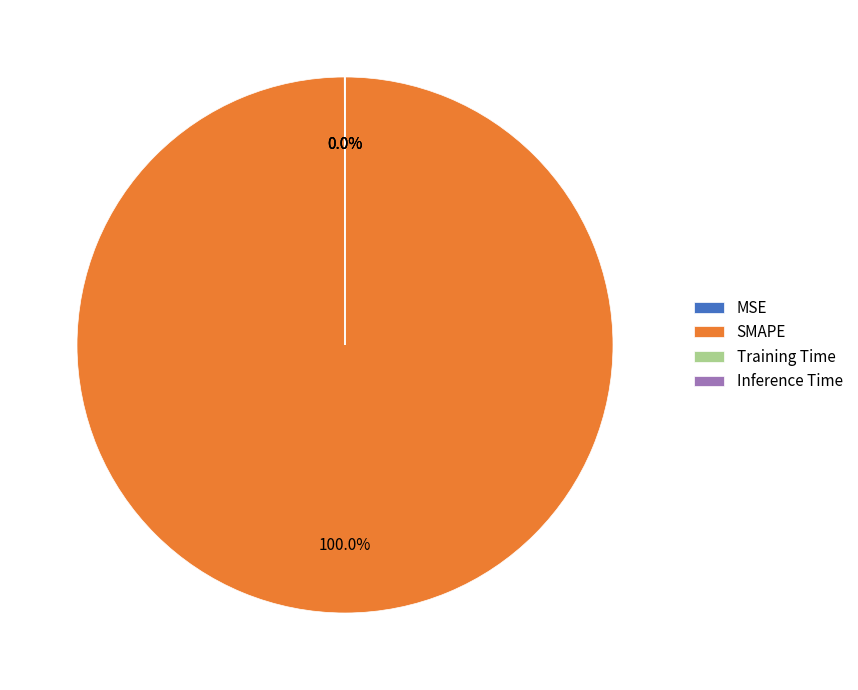

Which category accounts for the majority?

SMAPE